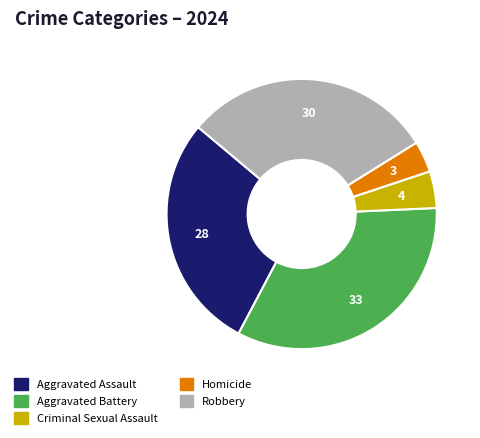

Which slice is the largest?

Aggravated Battery